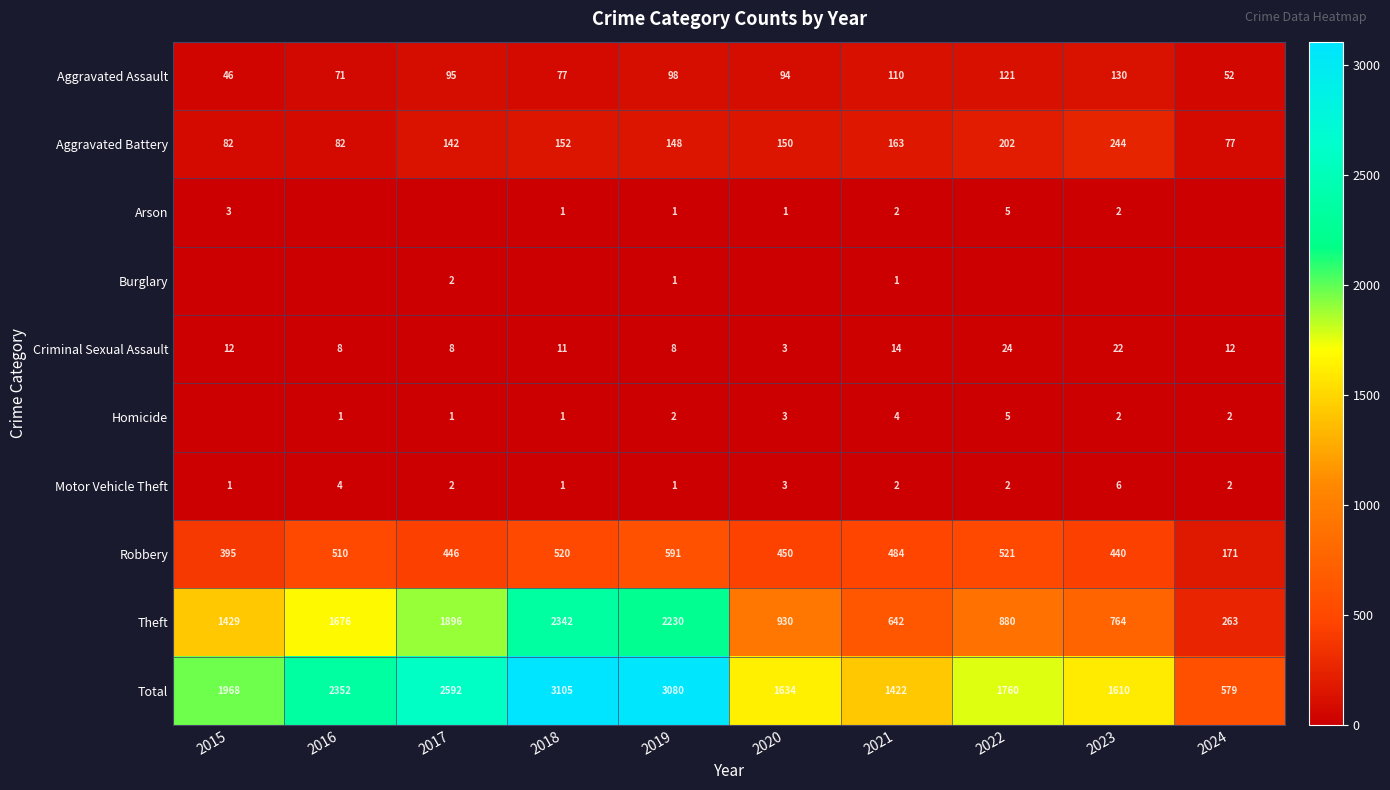

What is the difference between the maximum and minimum values in the Robbery series?

420